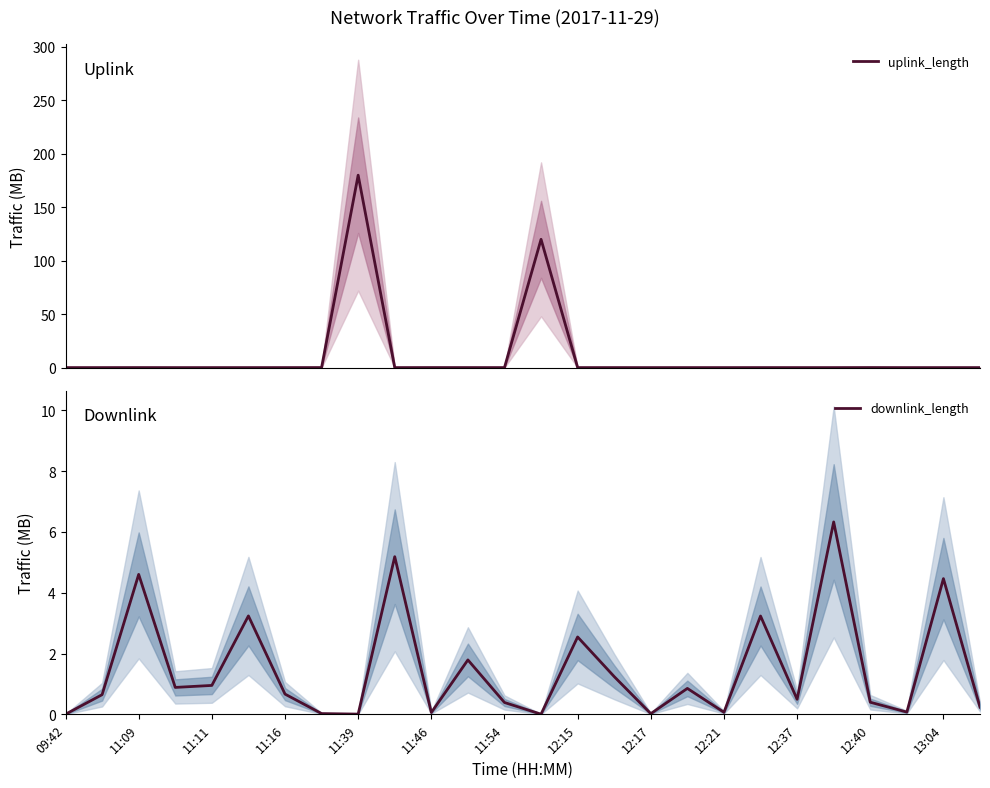

What are all the series names shown in the legend?

uplink_length, downlink_length